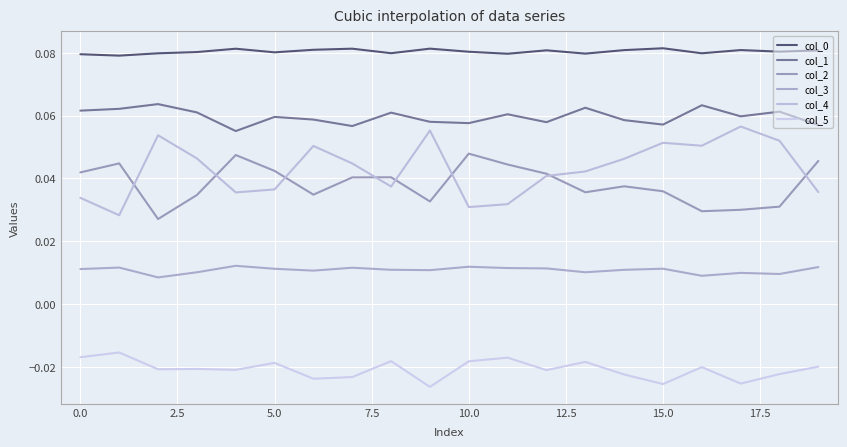

How many lines are shown in the chart?

6